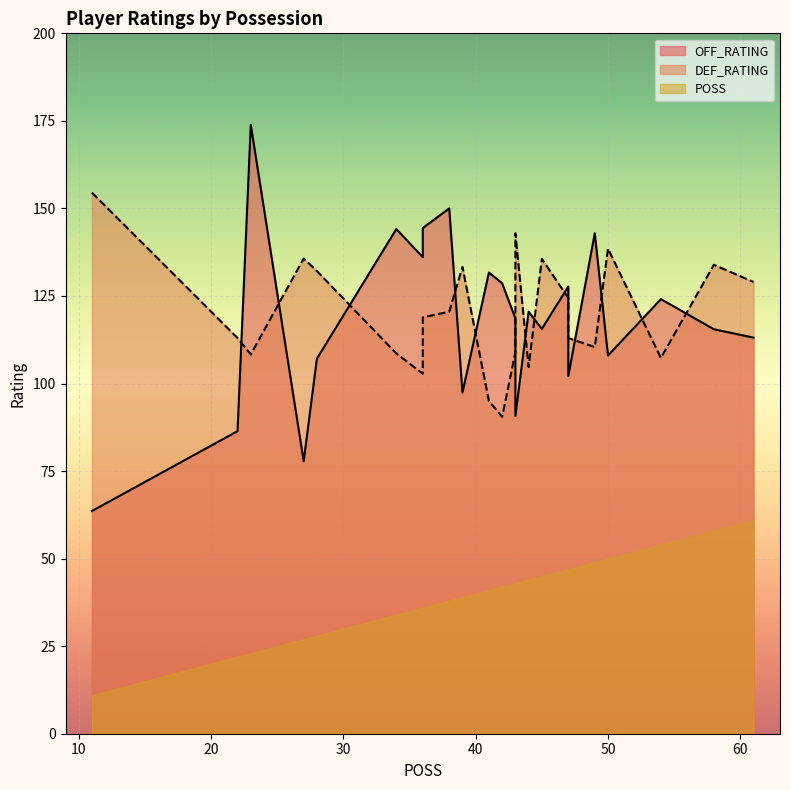

True or false: POSS and OFF_RATING intersect in this chart.

False